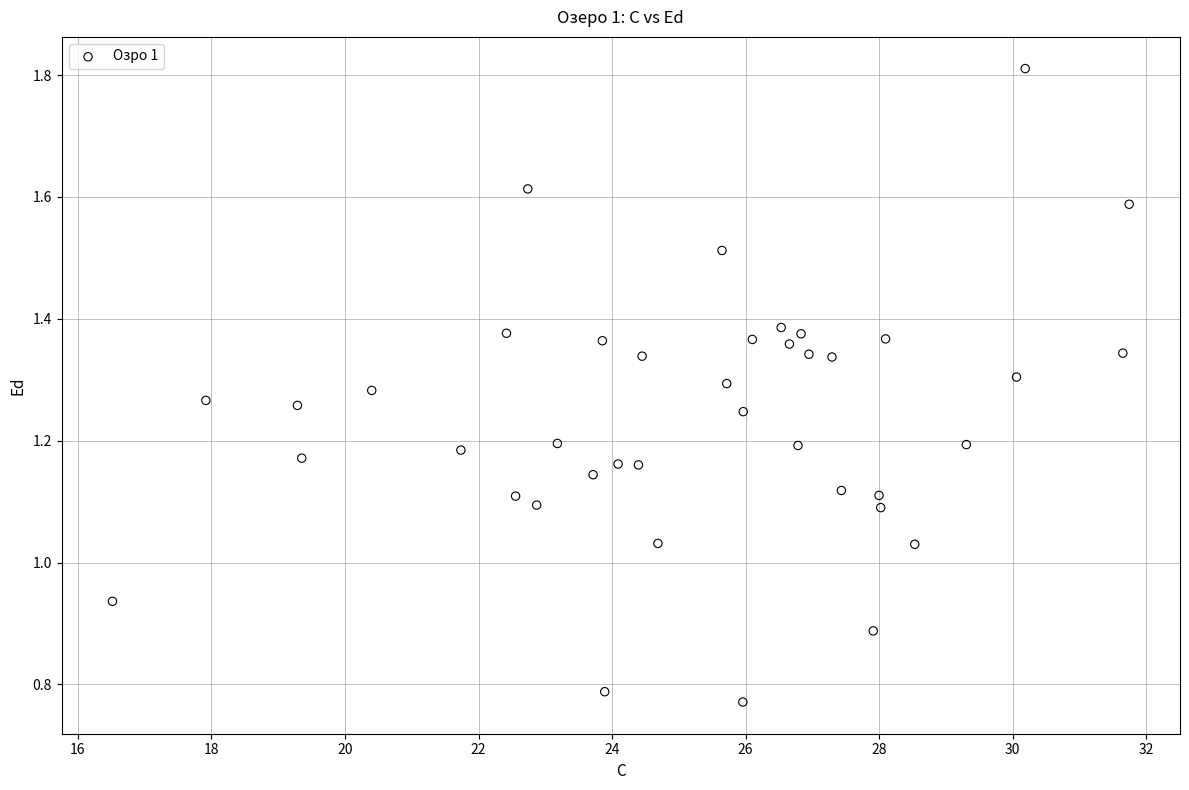

What is the range of X values (max minus min)?

15.2